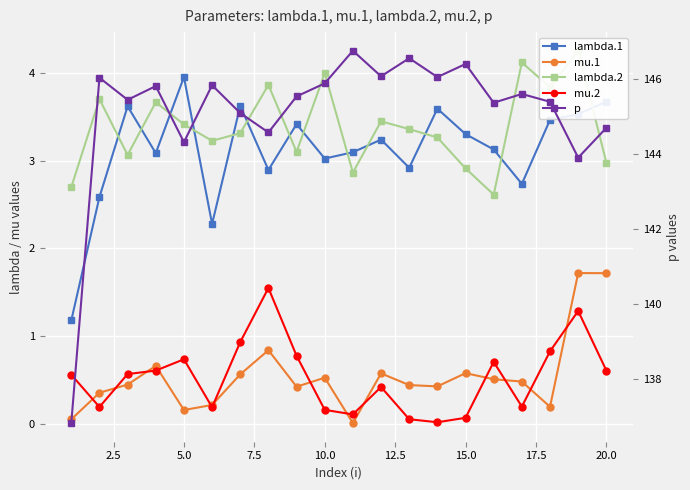

Is this an area chart (filled region under the line)?

No